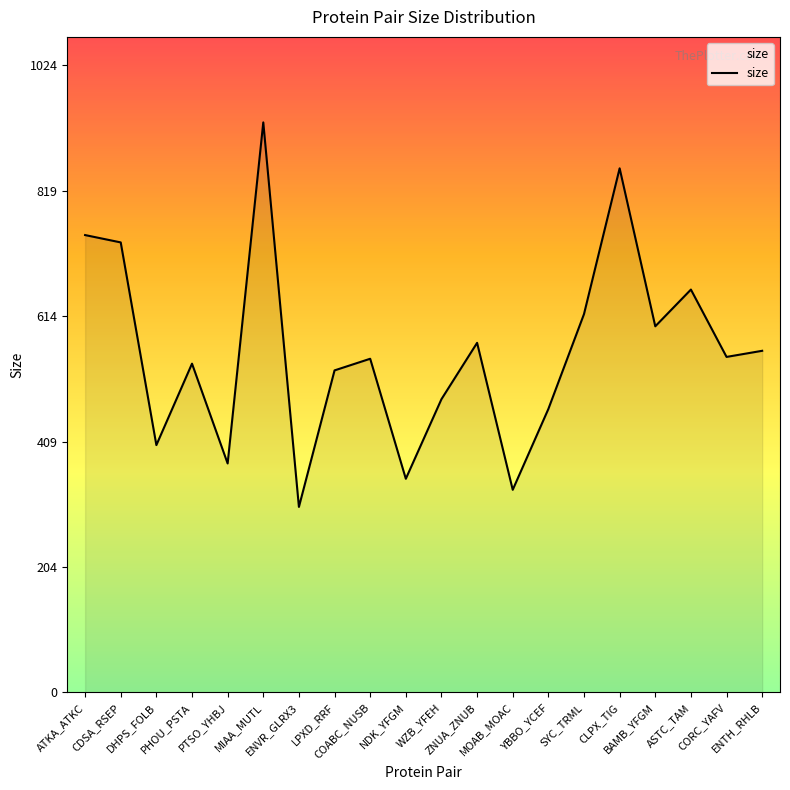

At which label does the data first exceed 548?

ATKA_ATKC